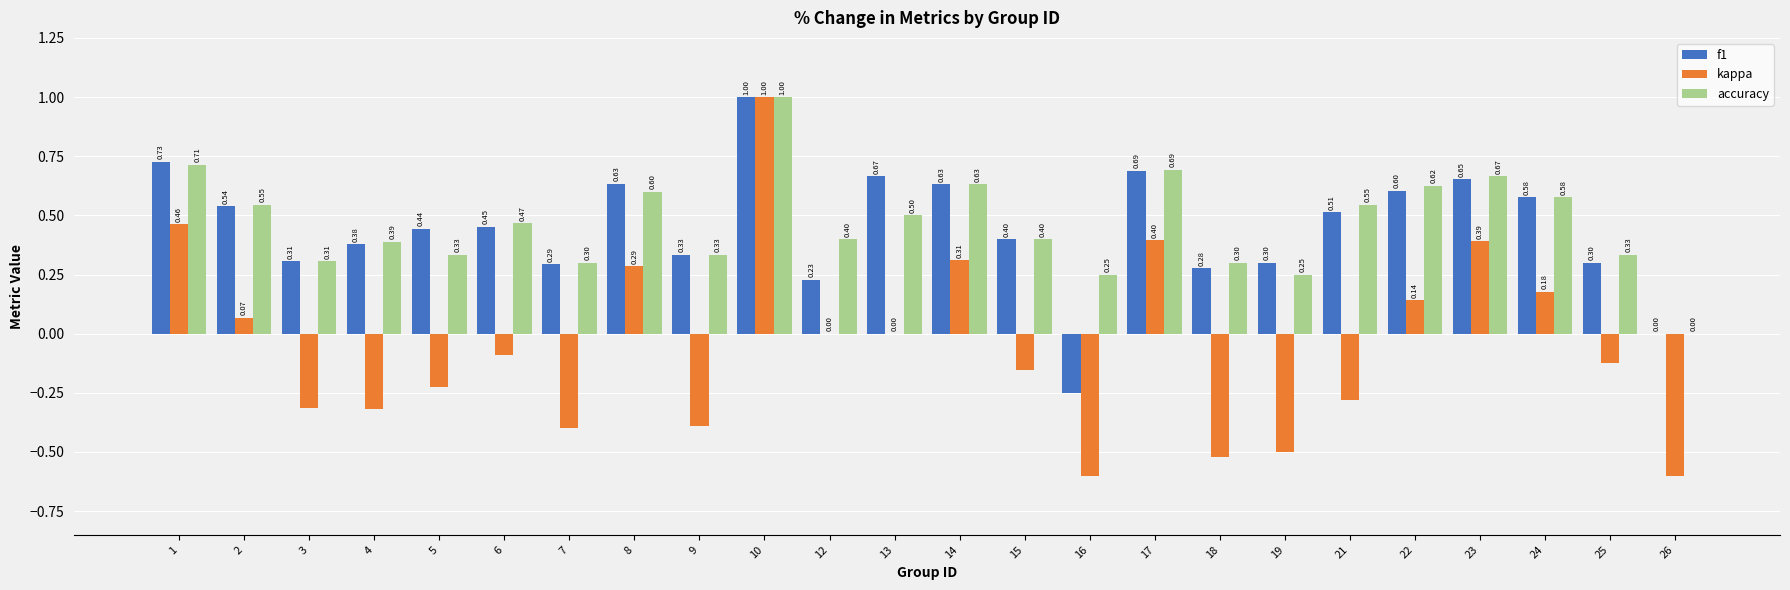

At which category is the sum across all series the highest?

10